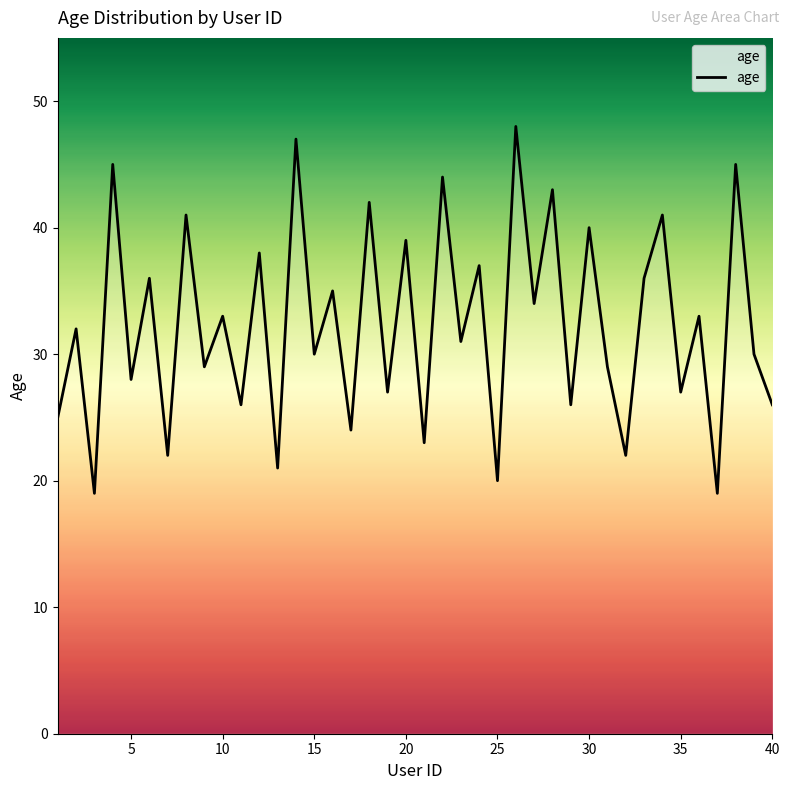

What is the minimum value shown in the chart?

19